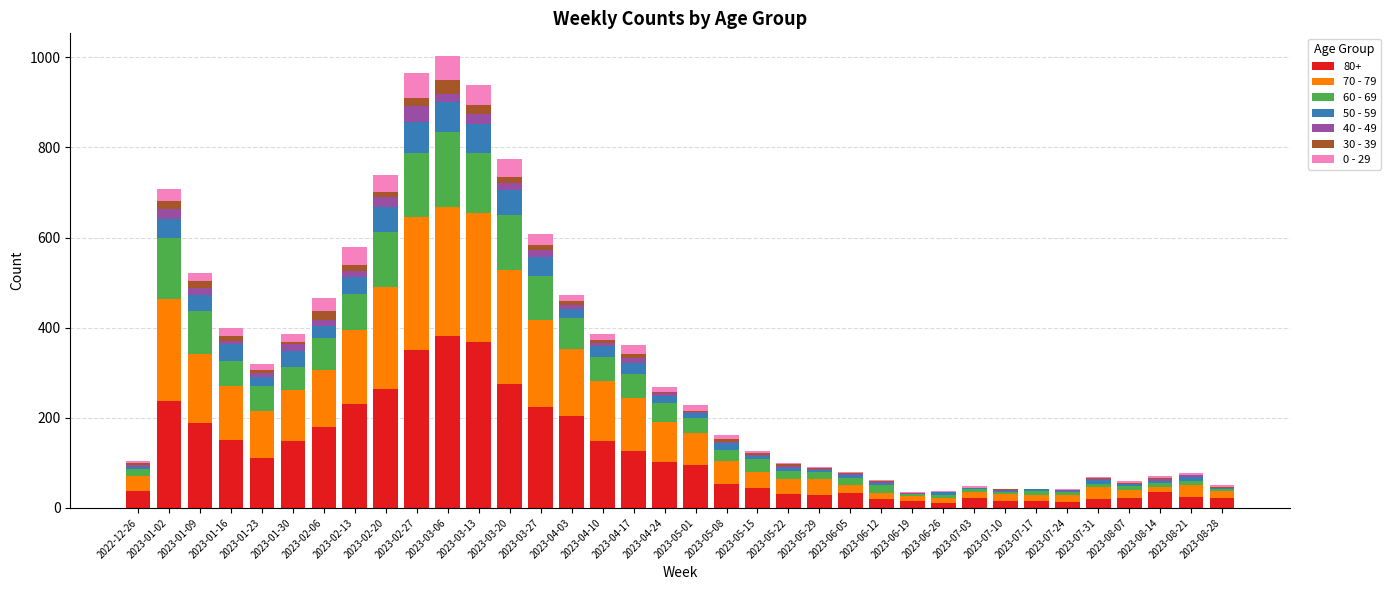

What value does the 30 - 39 series have at 2023-04-03?

9